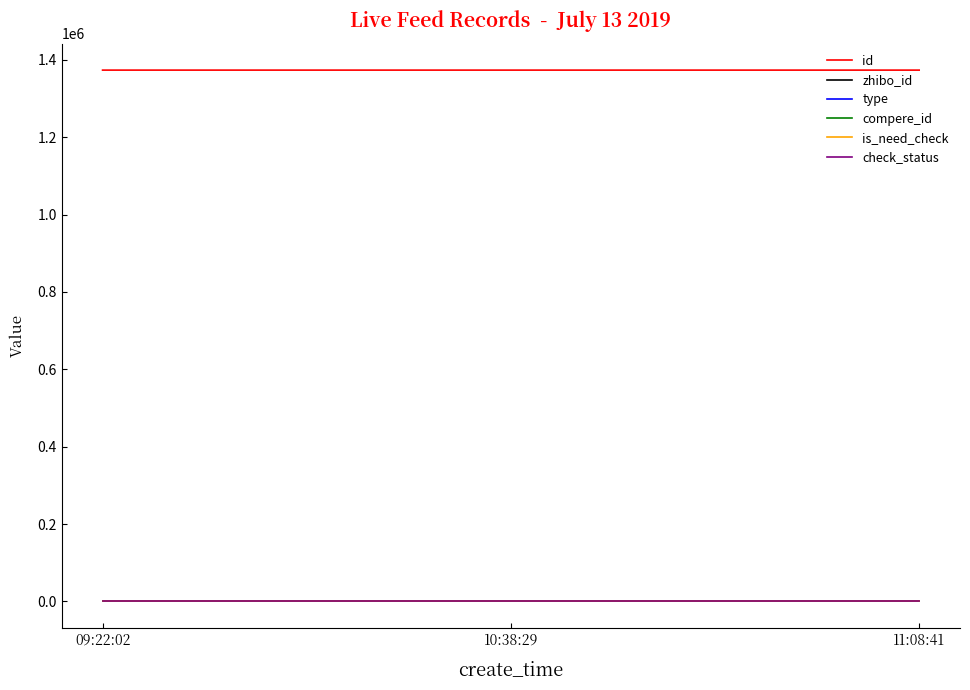

Does the chart display data point markers on the line(s)?

No